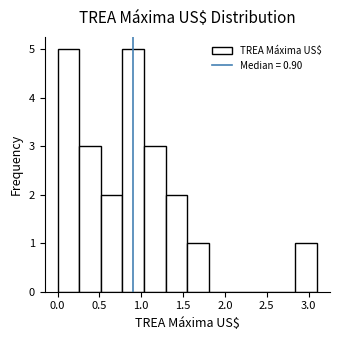

Reading left to right, transcribe this chart: for each bar, give the range it covers on the x-axis and its height. Neither the bar edges nor the heights are printed on the chart, so give them approximately, as read against the axes.

0.00 to 0.25: 5
0.25 to 0.50: 3
0.50 to 0.80: 2
0.80 to 1.05: 5
1.05 to 1.30: 3
1.30 to 1.55: 2
1.55 to 1.80: 1
1.80 to 2.05: 0
2.05 to 2.35: 0
2.35 to 2.60: 0
2.60 to 2.85: 0
2.85 to 3.10: 1